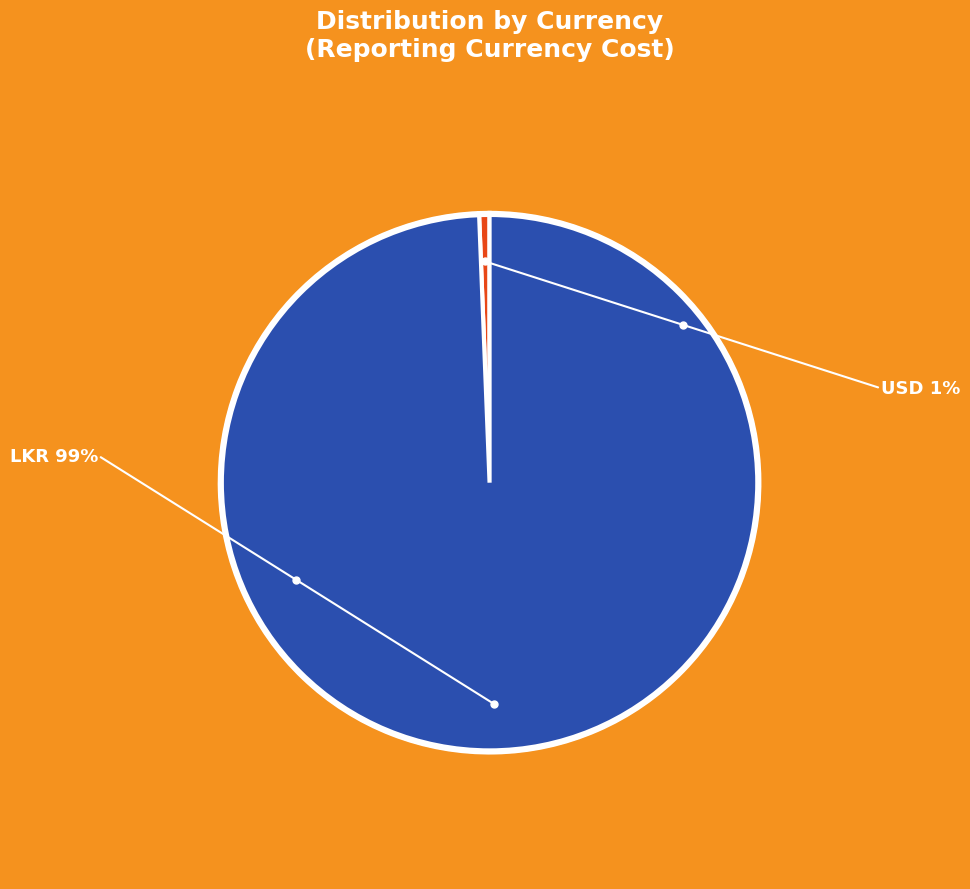

Is there a majority slice in this chart?

Yes